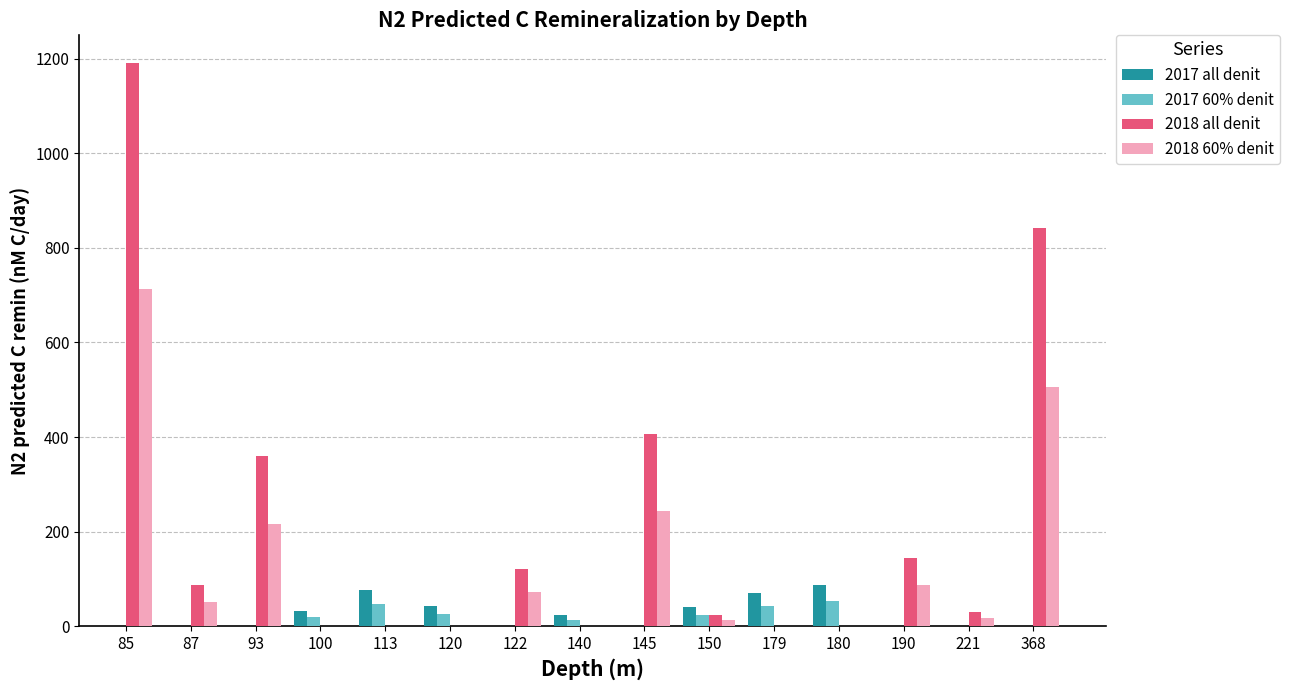

What is the difference between the second highest and second lowest values in the 2017 60% denit series?

26.1